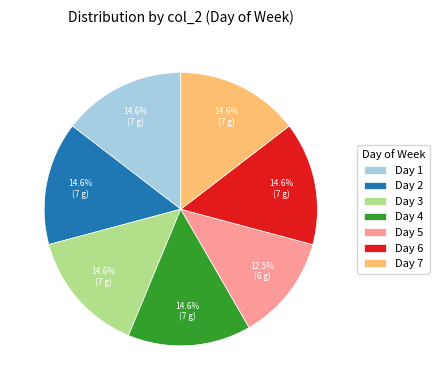

Count the number of slices in the pie.

7